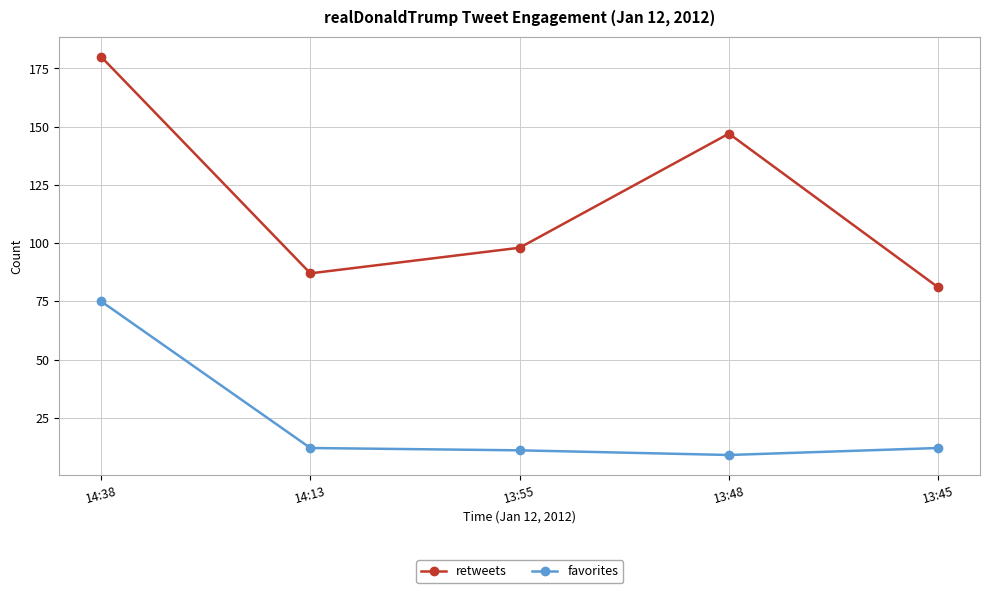

At which category does retweets reach its first local valley?

14:13